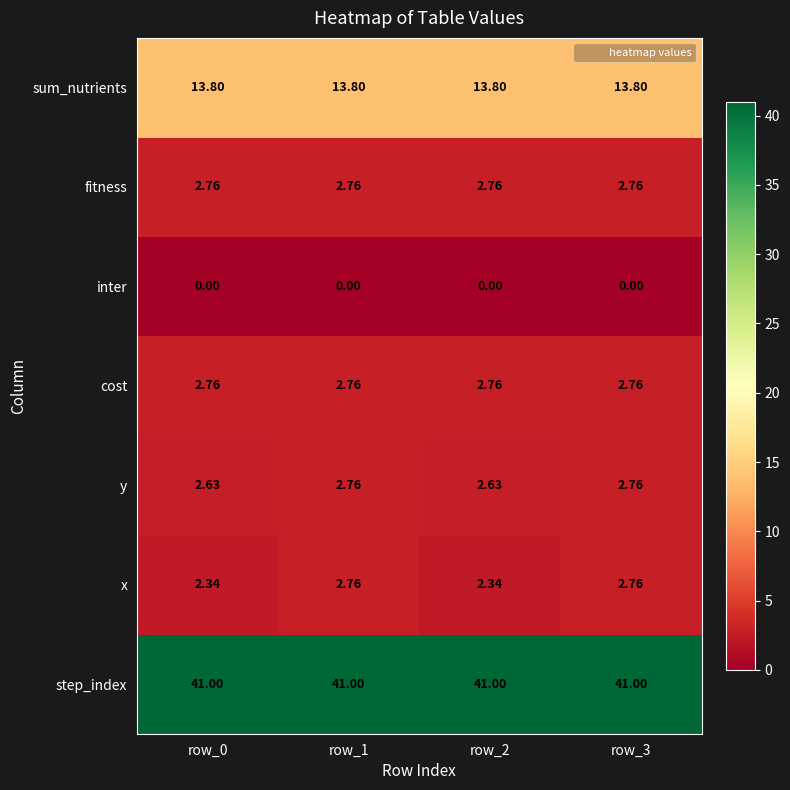

Is the value of inter at row_0 greater than the value of step_index at row_0?

No